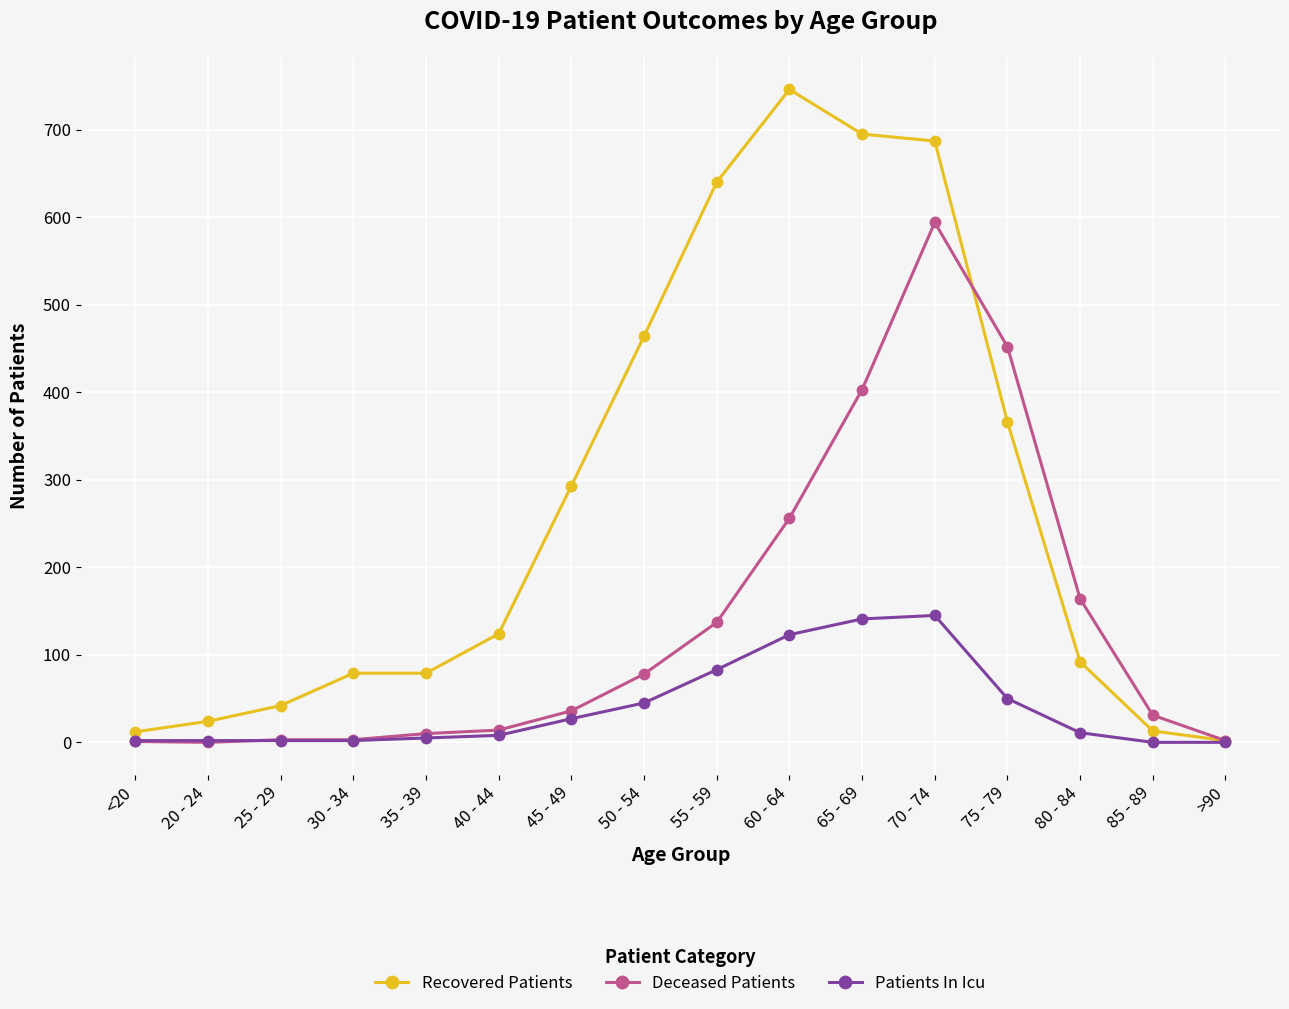

What is the label of the 15th point from the left?

85 - 89